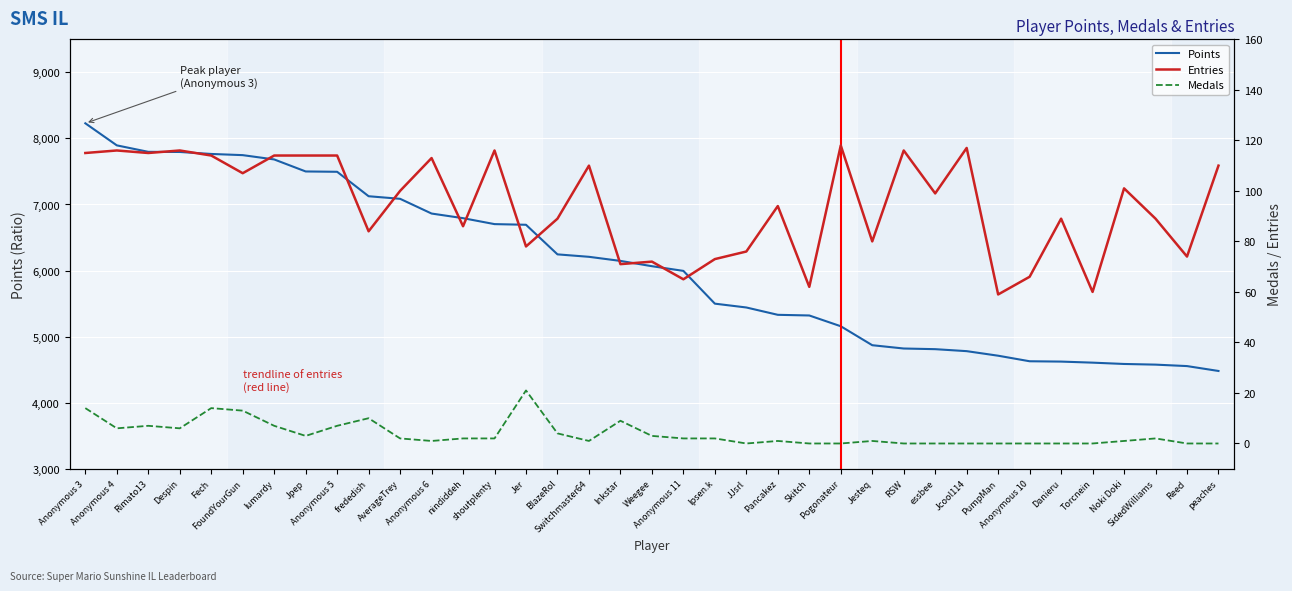

True or false: Points has a value of 3528 at FoundYourGun.

False